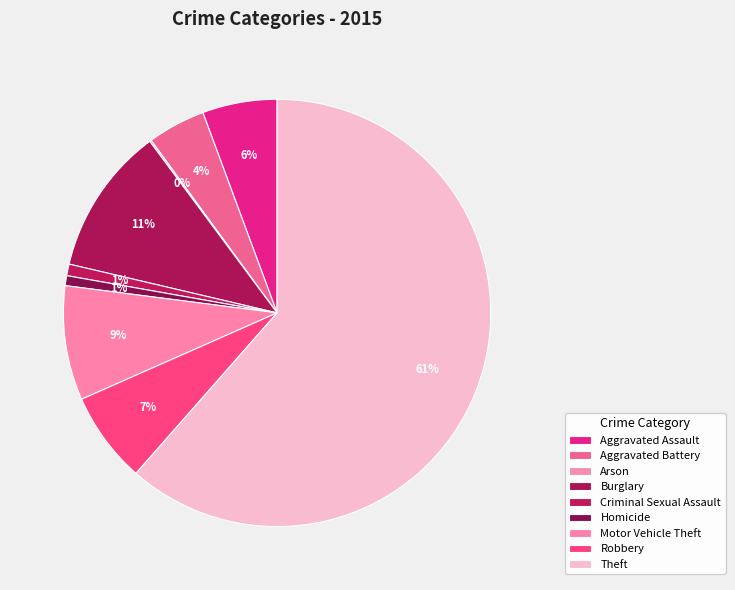

To the nearest percent, what portion does Robbery represent?

7%